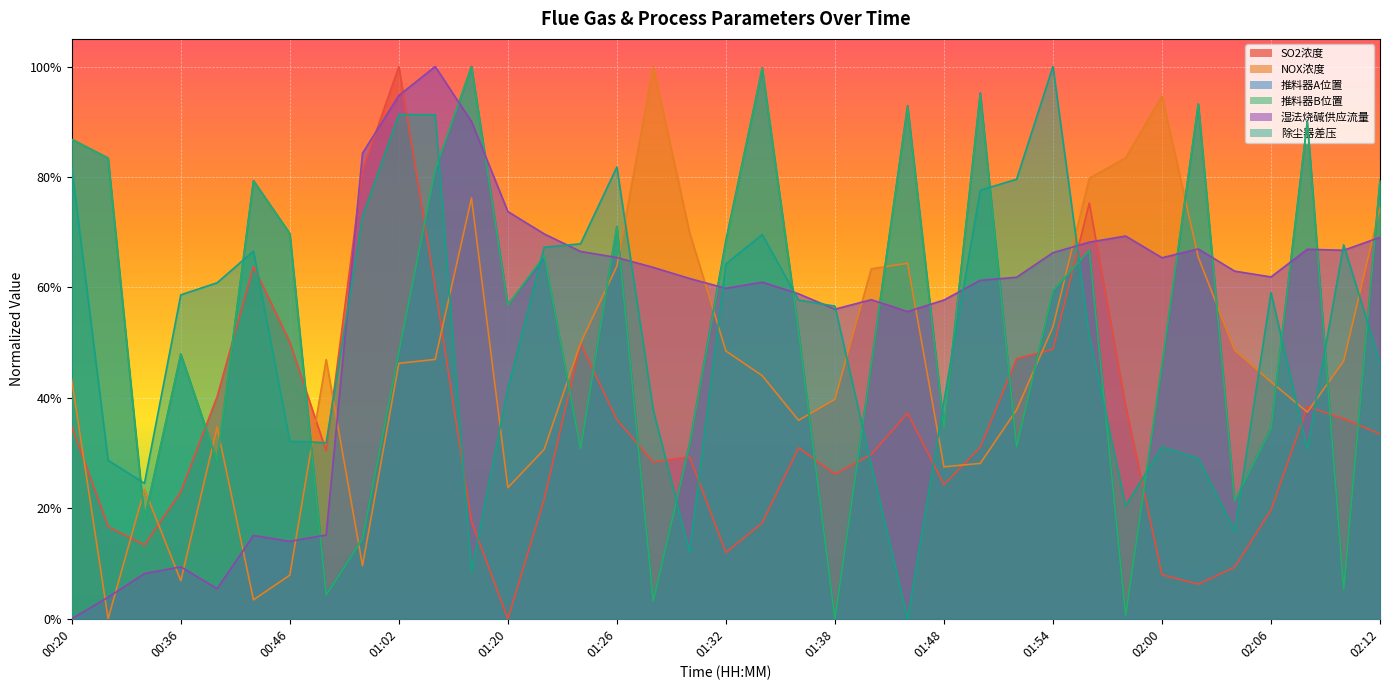

At which category does NOX浓度 reach its first local peak?

00:34